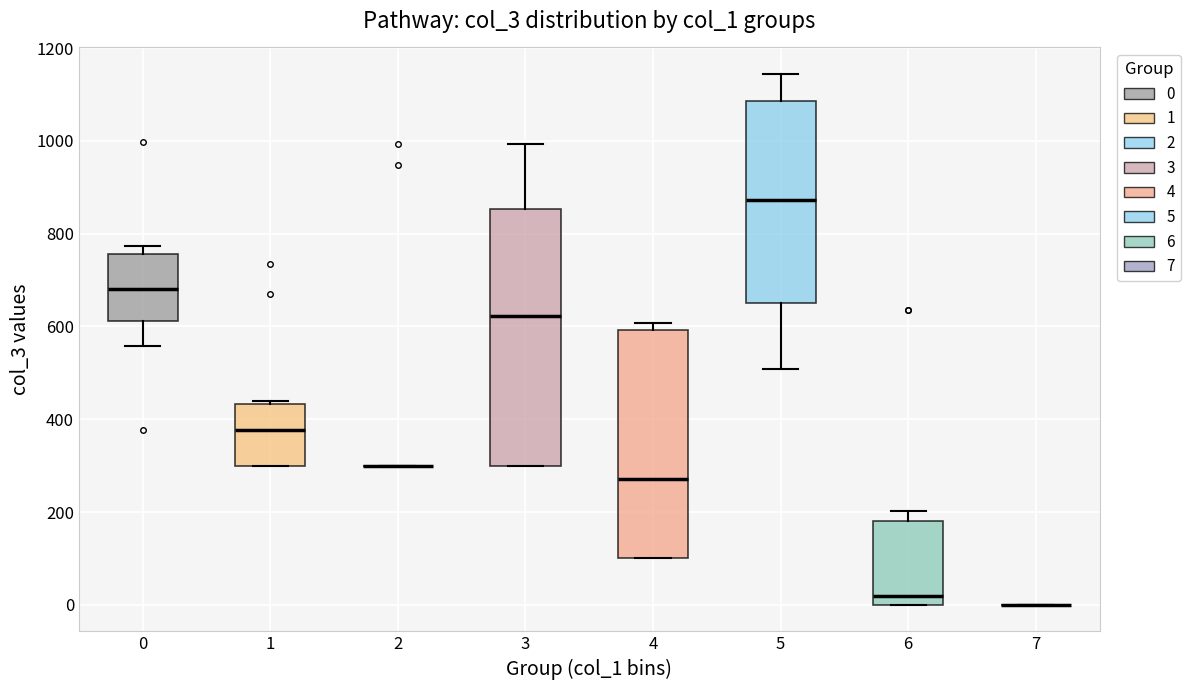

Where does the upper whisker of the box at x = 3 end on the y-axis? The values are not printed on the chart, so give them approximately, as read against the axis.

1000